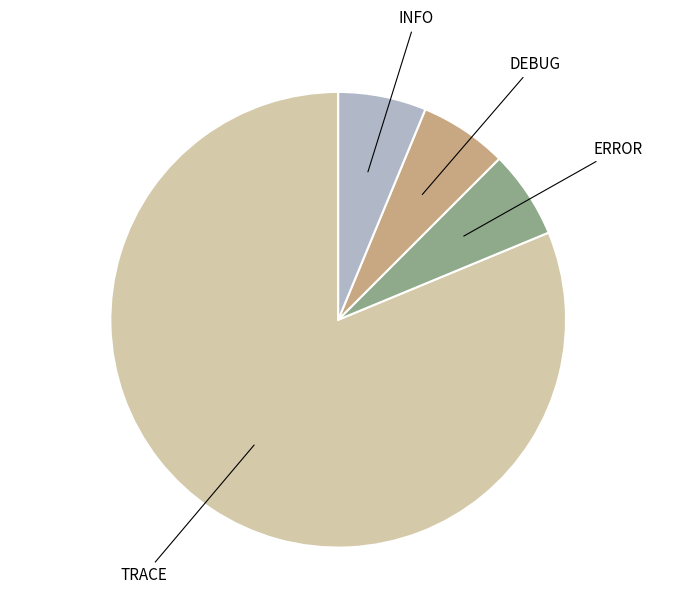

The DEBUG slice represents 6% of the pie. True or false?

True